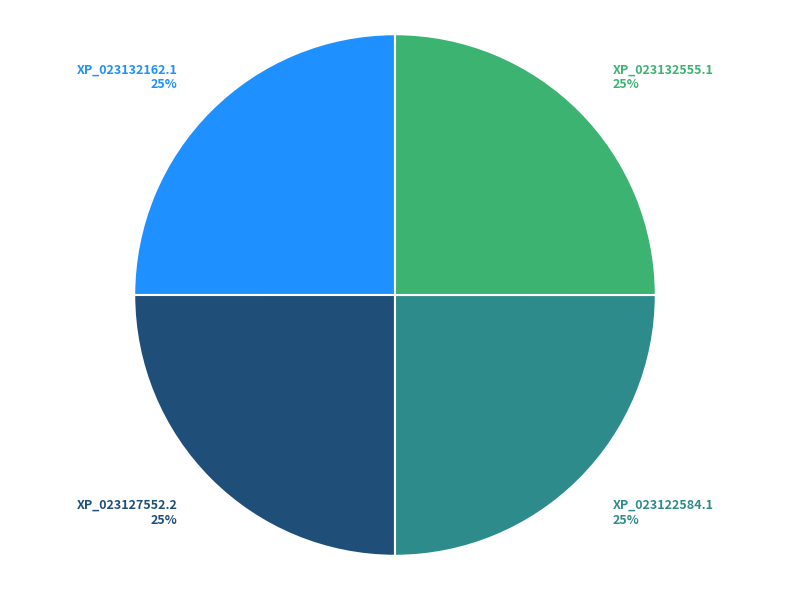

The XP_023127552.2 slice represents 25% of the pie. True or false?

True